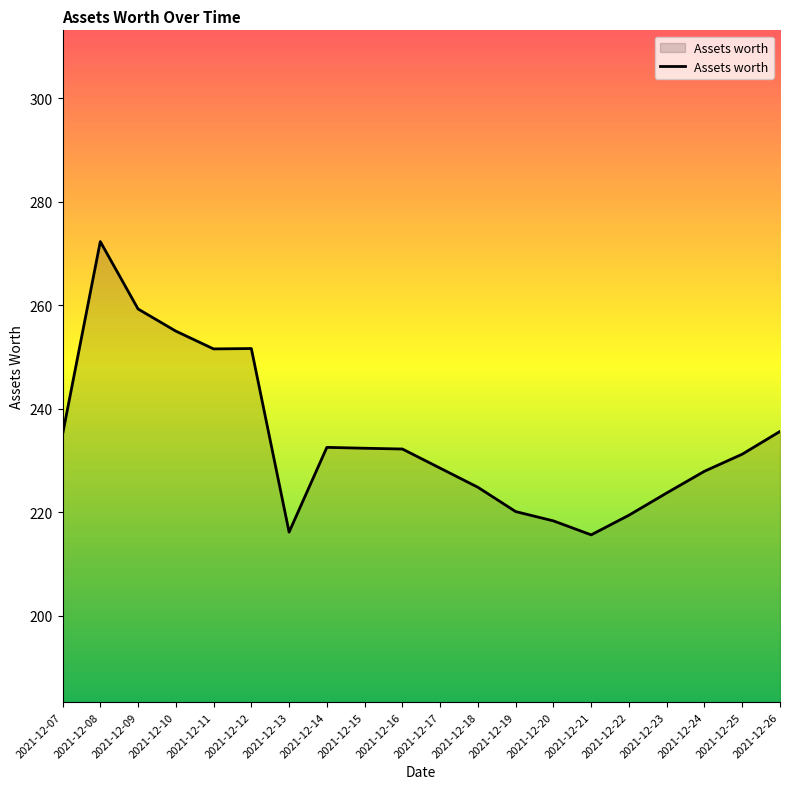

What is the smallest value displayed?

215.6